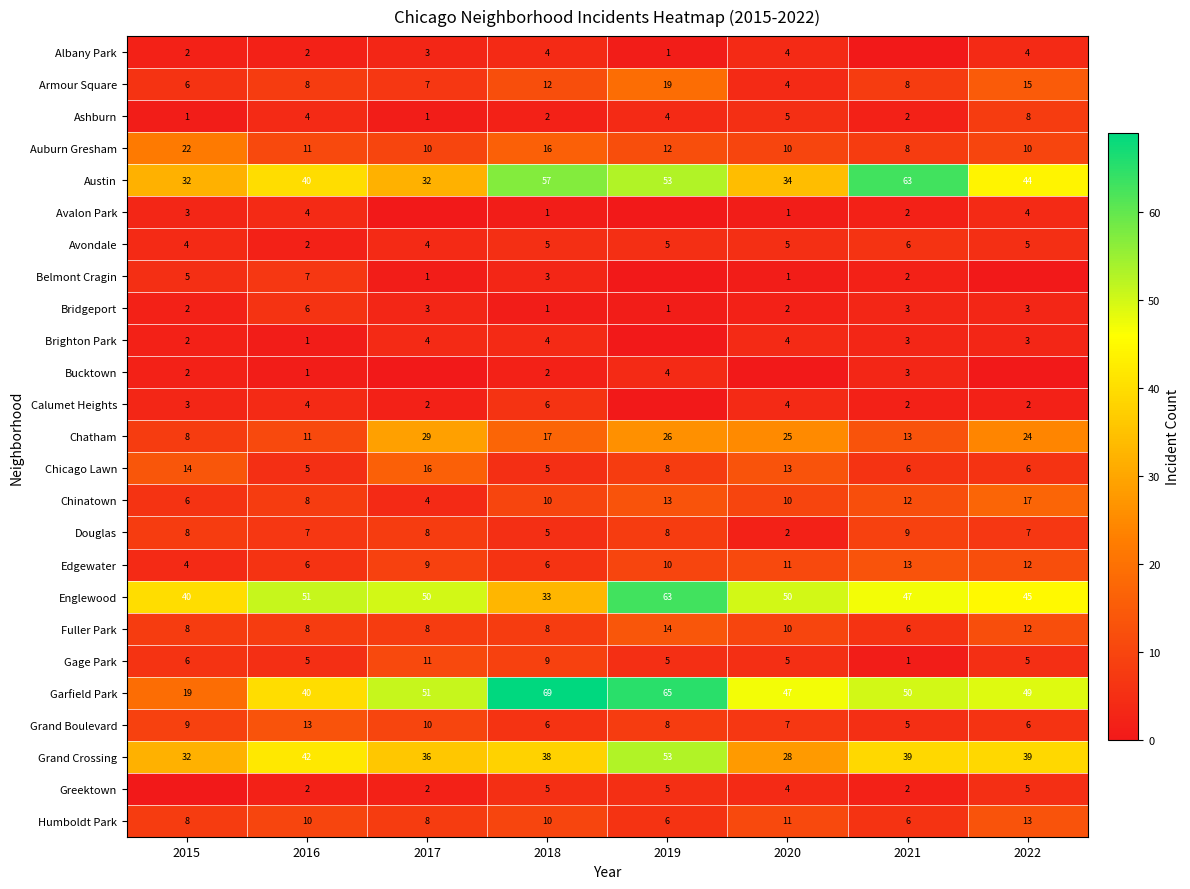

The value of Douglas at 2016 is 11. True or false?

False